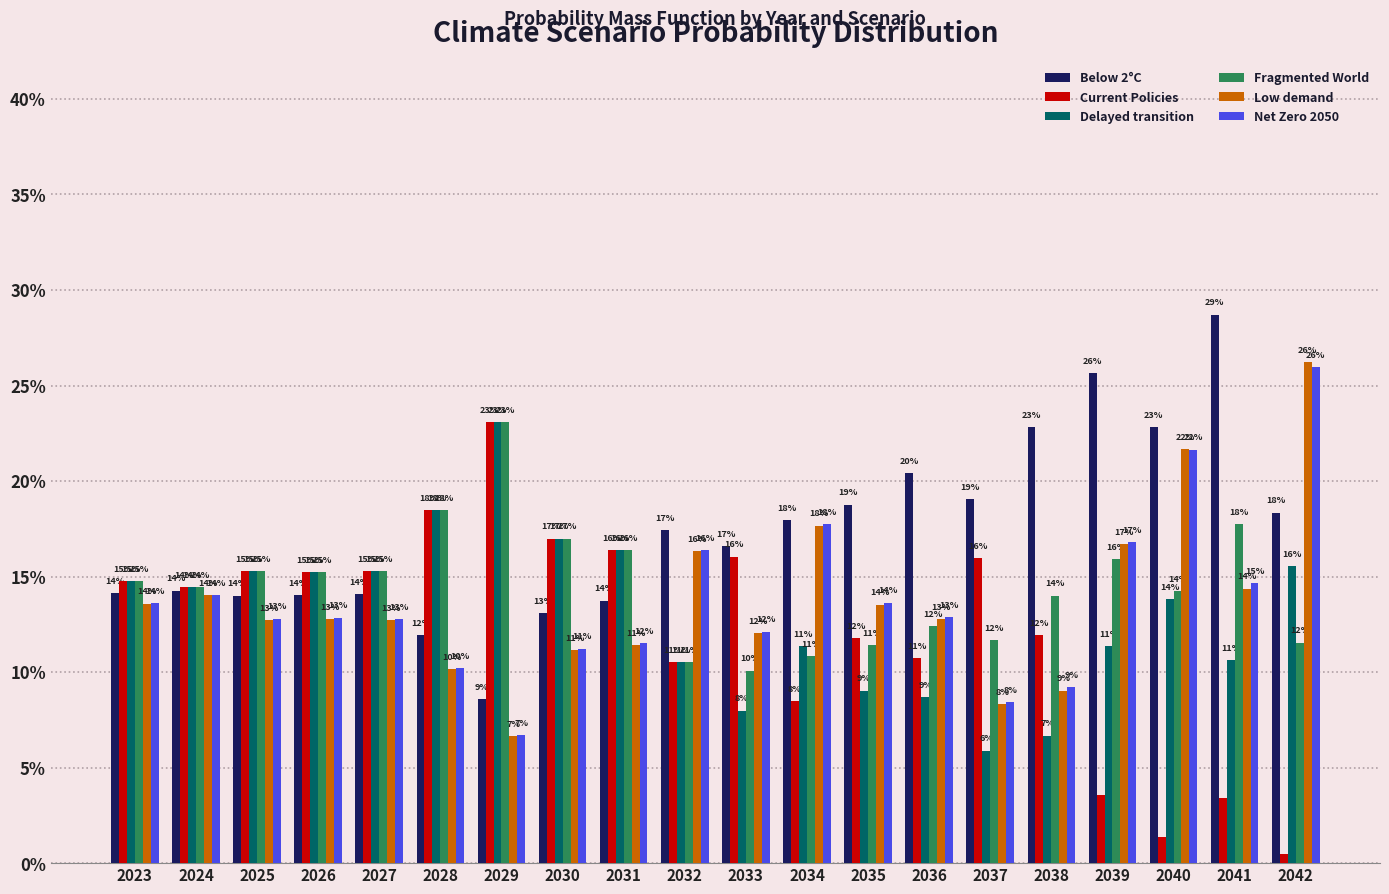

Is the value of Net Zero 2050 at 2023 greater than the value of Delayed transition at 2033?

Yes